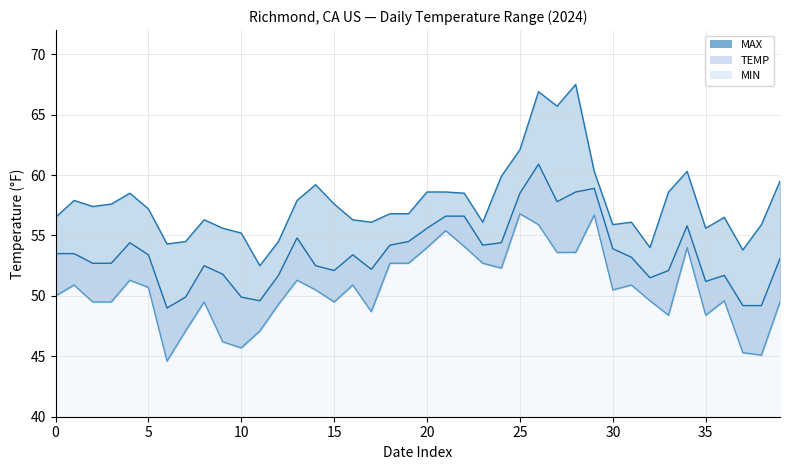

How many categories are shown in the chart?

40